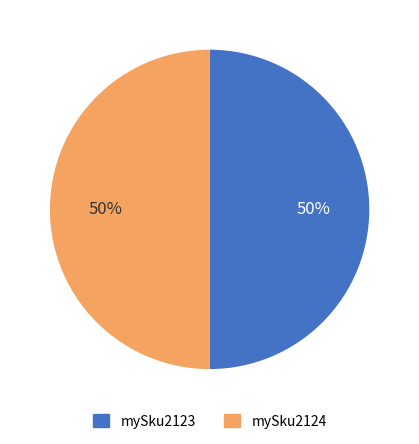

Count the number of slices in the pie.

2